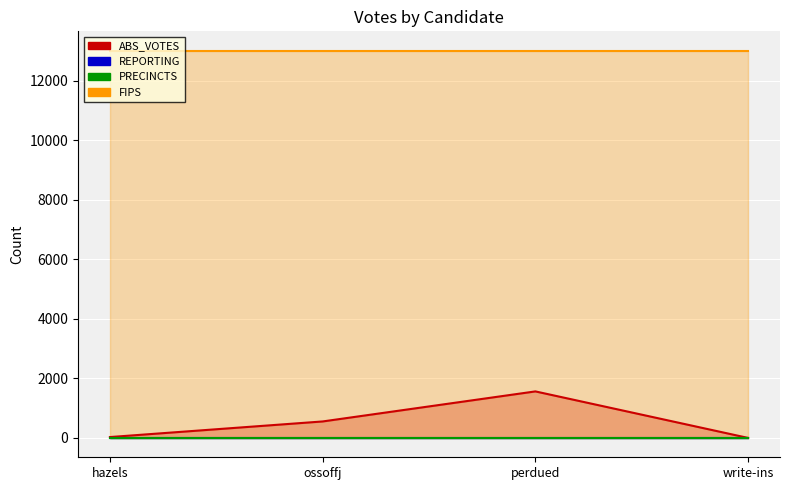

Which series changed the most between ossoffj and perdued?

ABS_VOTES